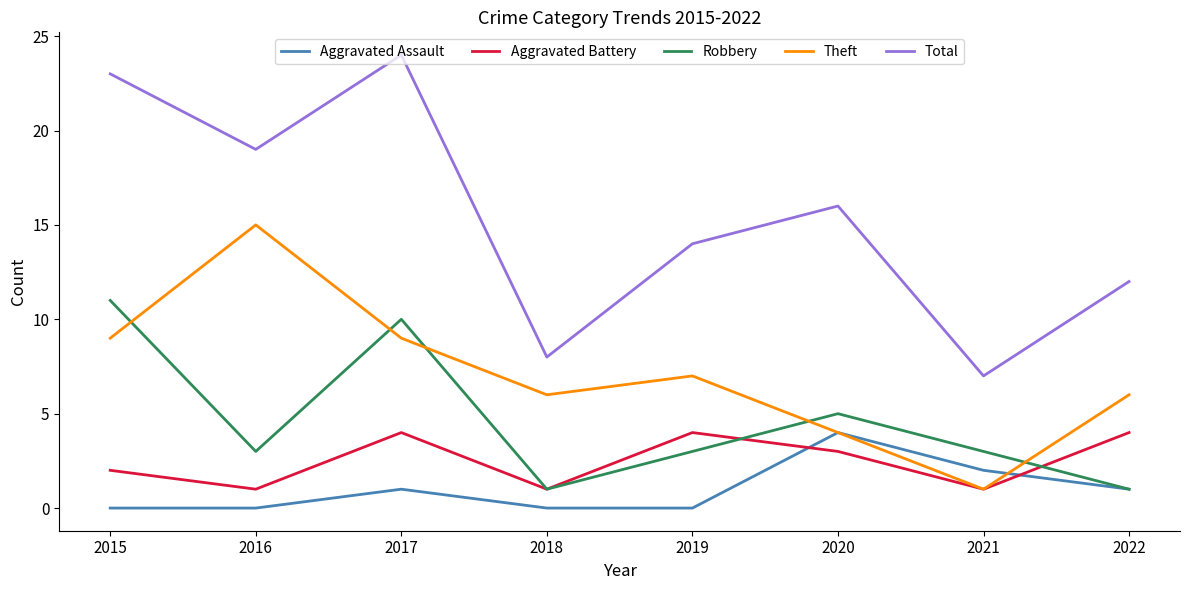

True or false: Aggravated Assault and Total intersect in this chart.

False